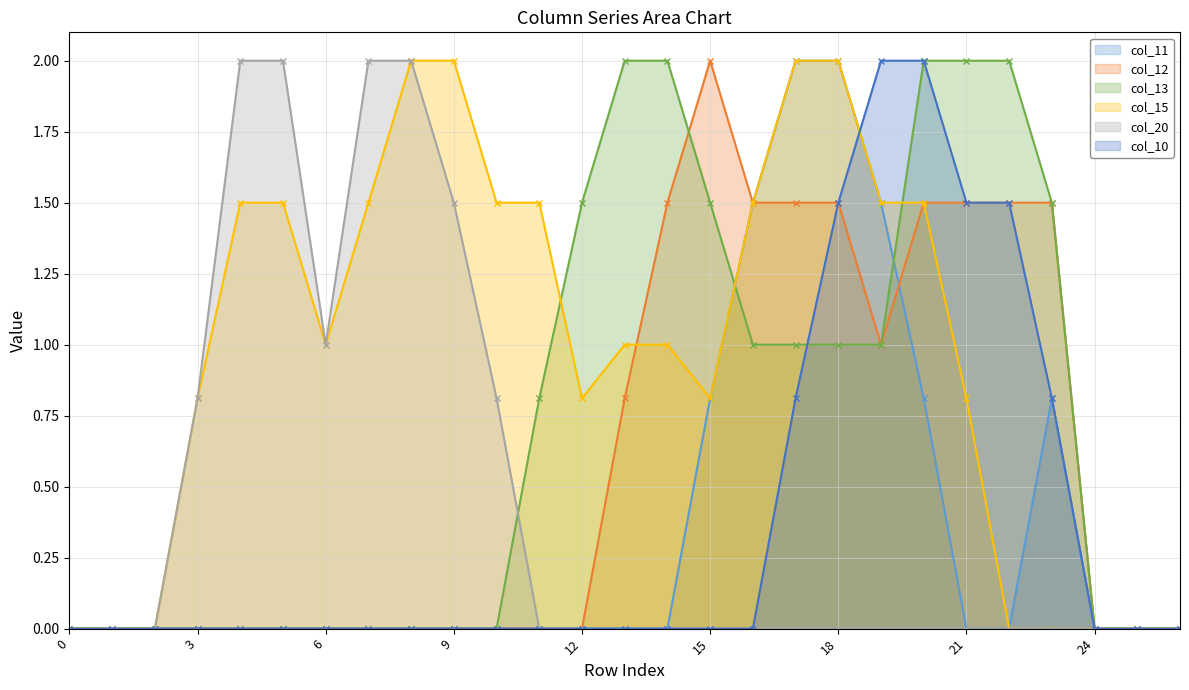

The value of col_11 at 2 is 0.0. True or false?

True